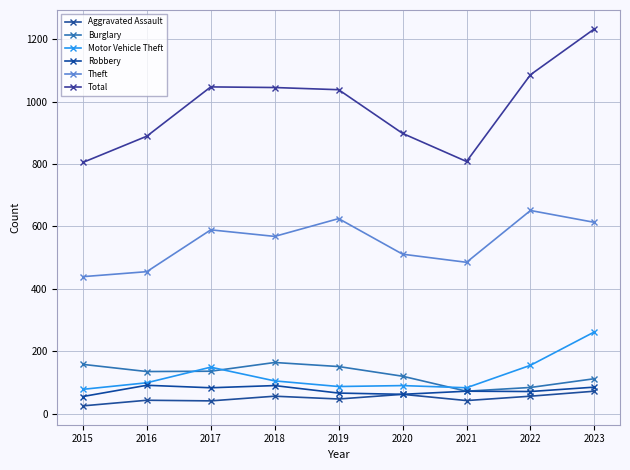

How many interior local valleys does the Theft series have?

2